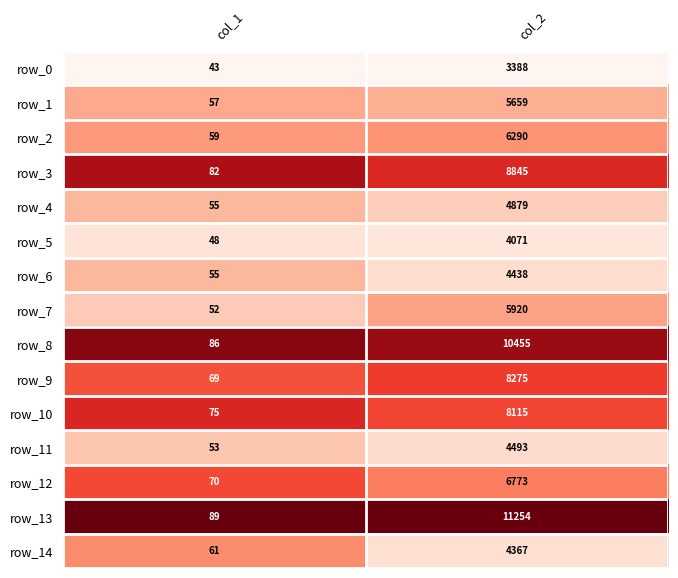

At which category is the sum across all series the highest?

col_2